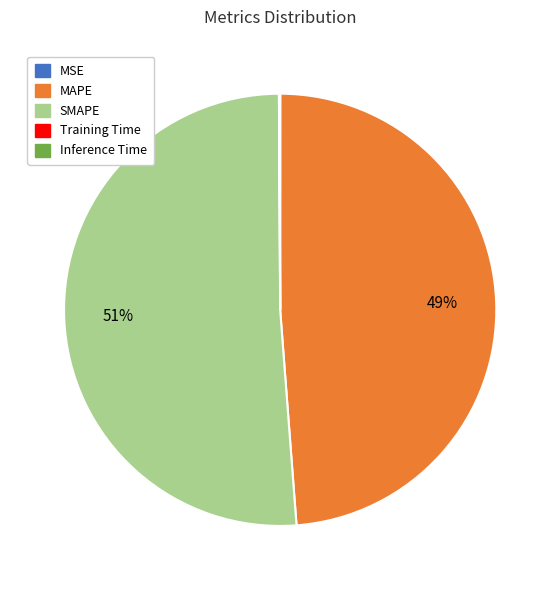

To the nearest percent, what is the difference between the largest and smallest slice percentages?

51%